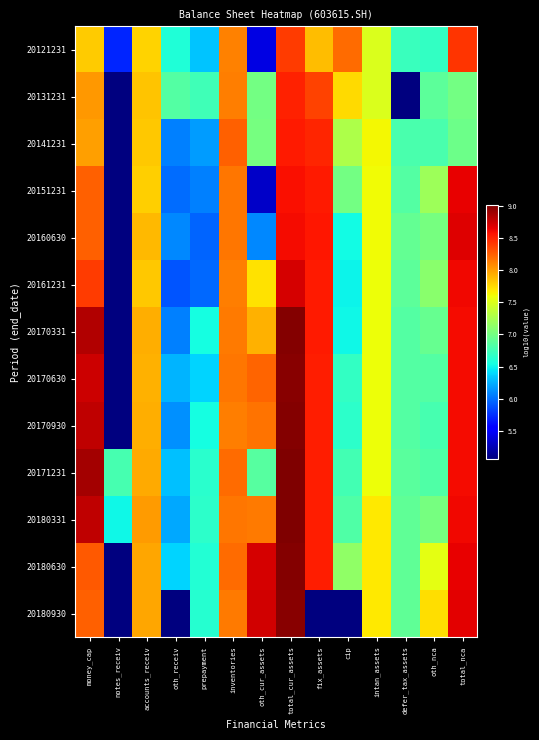

What is the greatest value displayed?

9.0